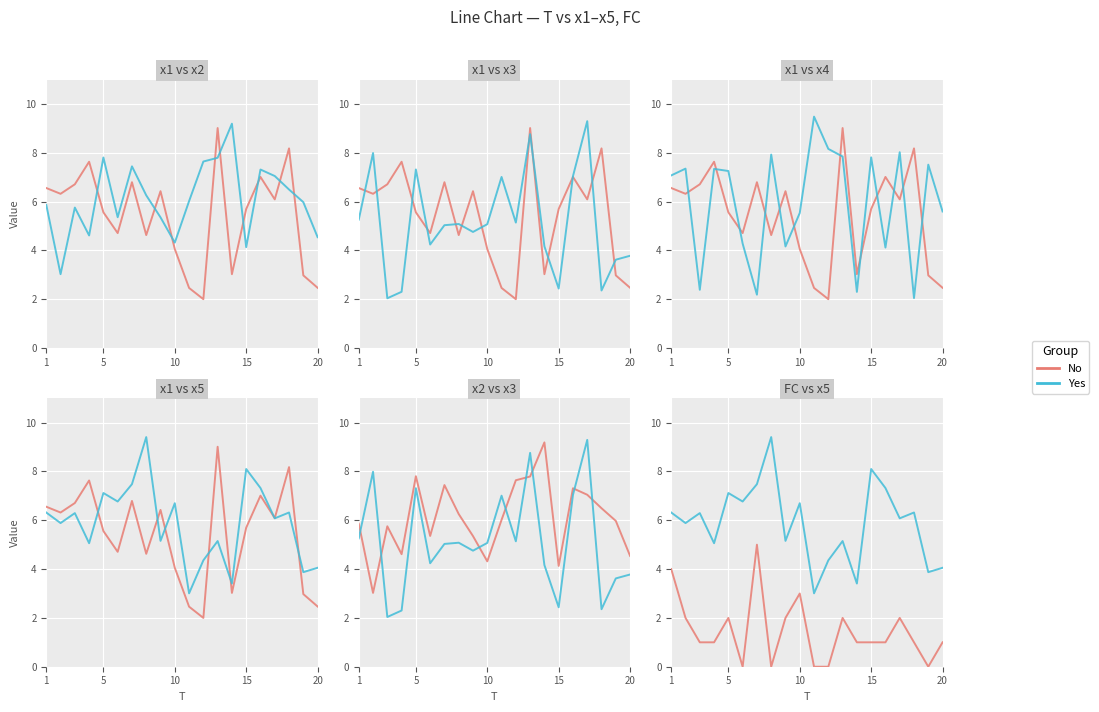

Where does the Yes series first go above 6?

1